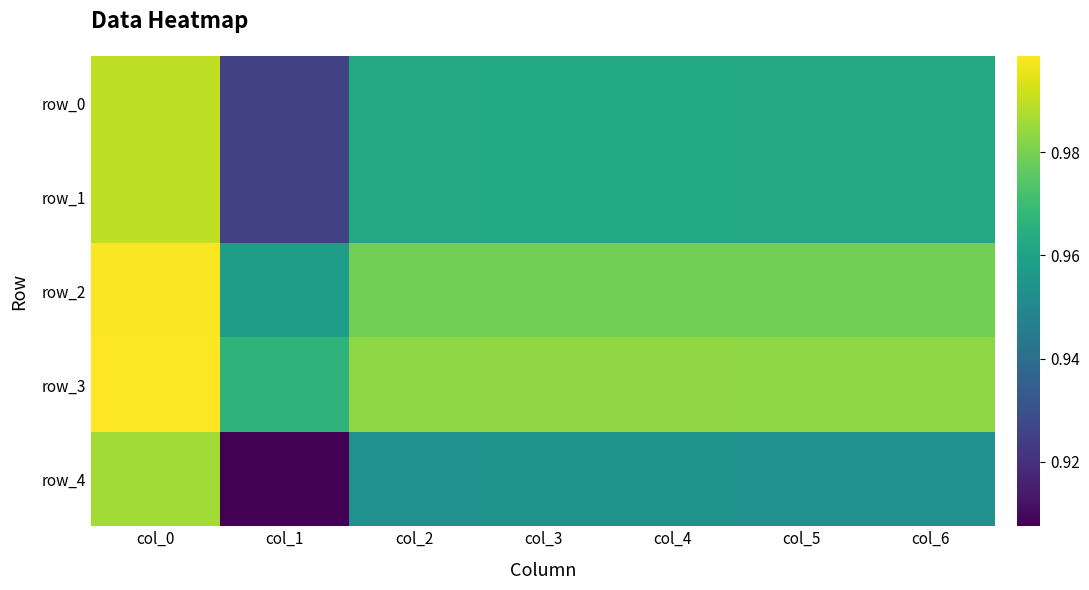

Rank the categories by row_3 value from highest to lowest.

col_0, col_3, col_4, col_2, col_5, col_6, col_1